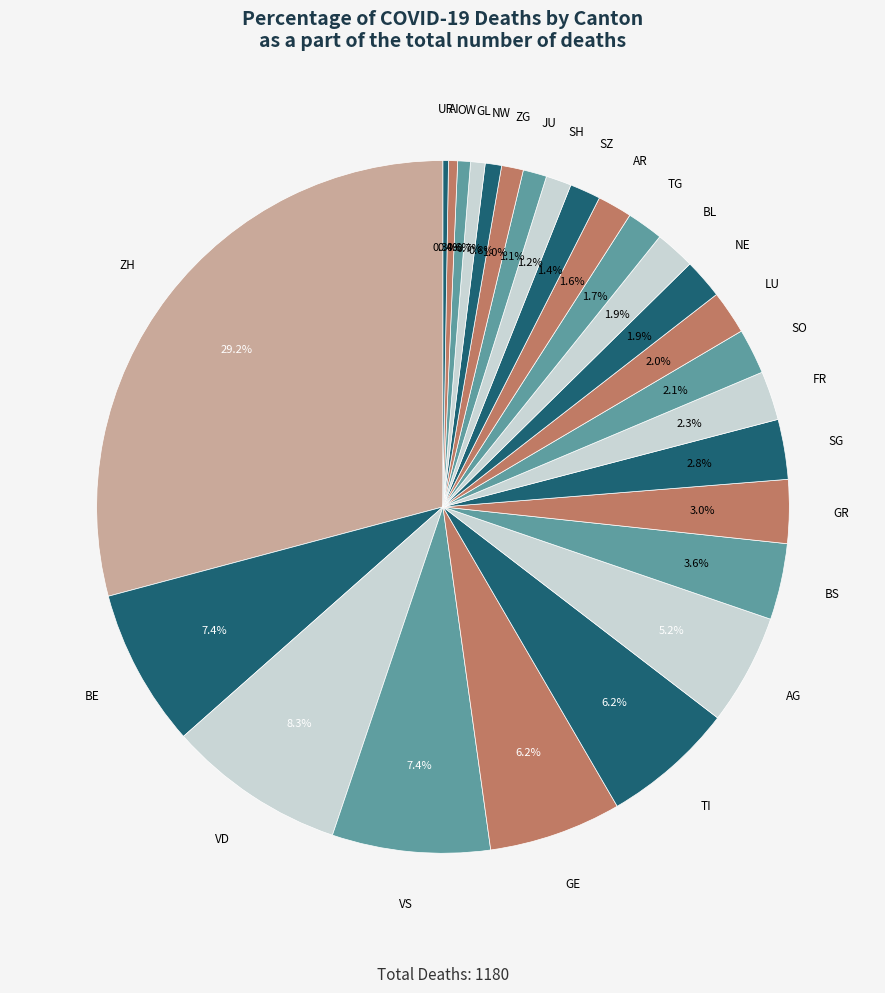

What is the total percentage of AI and VD?

8.7%